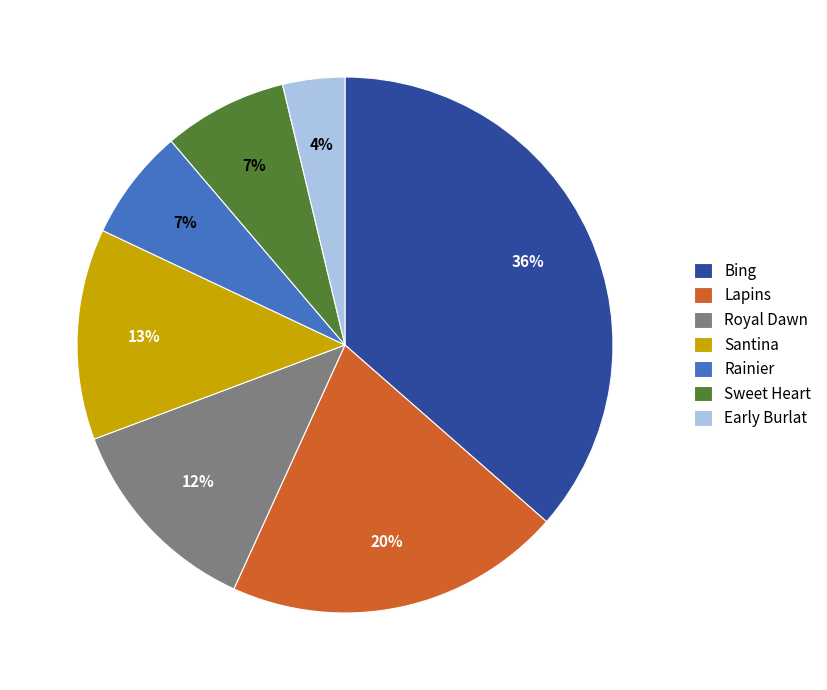

What is the smallest slice in the pie chart?

Early Burlat